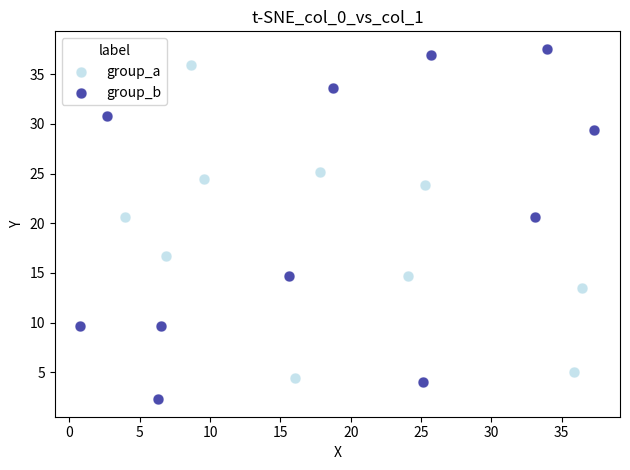

What are all the series names shown in the legend?

group_a, group_b